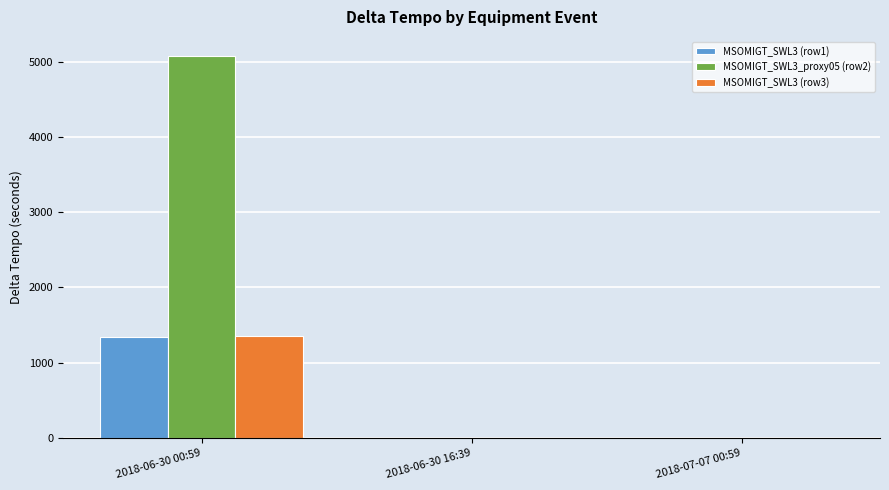

What is the greatest value displayed?

5074